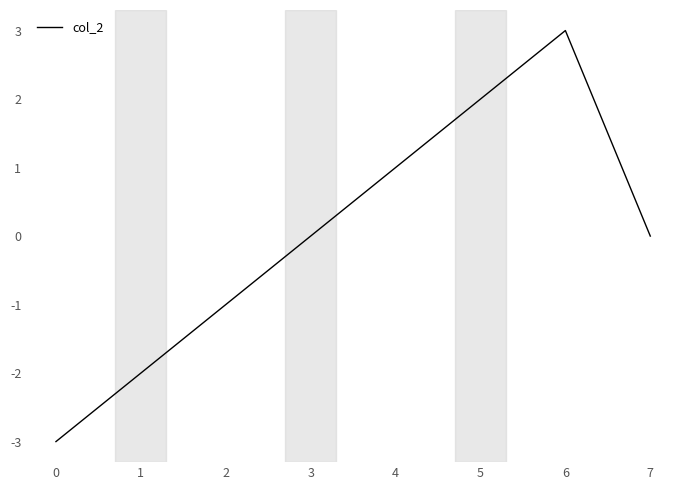

Between 0 and 7, which is larger?

7